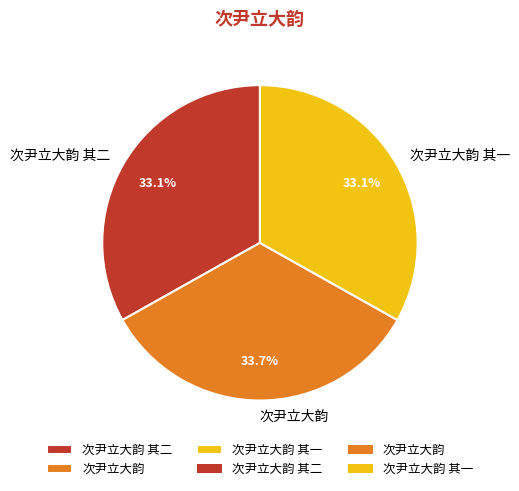

Does 次尹立大韵 其一 represent more than half of the total?

No